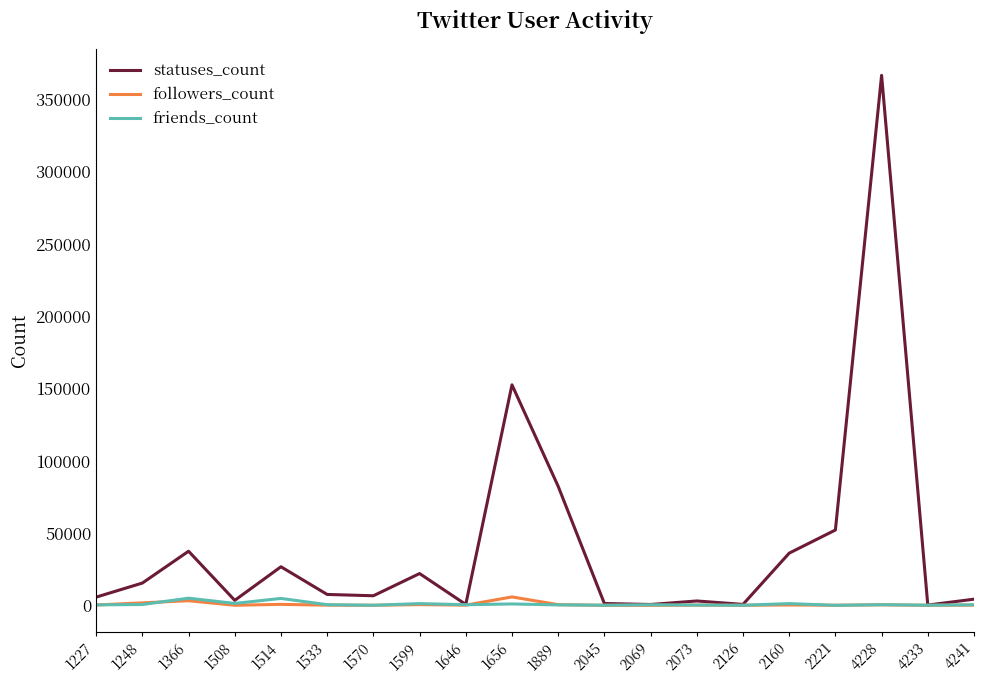

What is the greatest value displayed?

366664